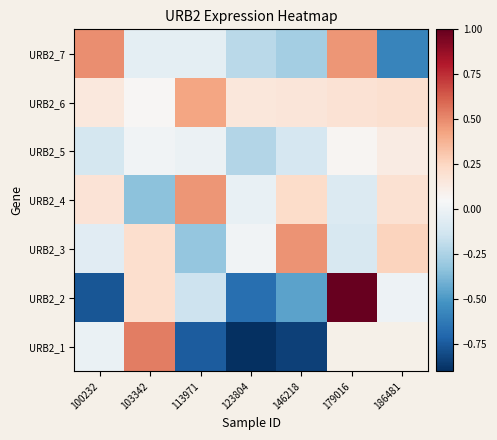

How many negative values does the URB2_3 series have?

3